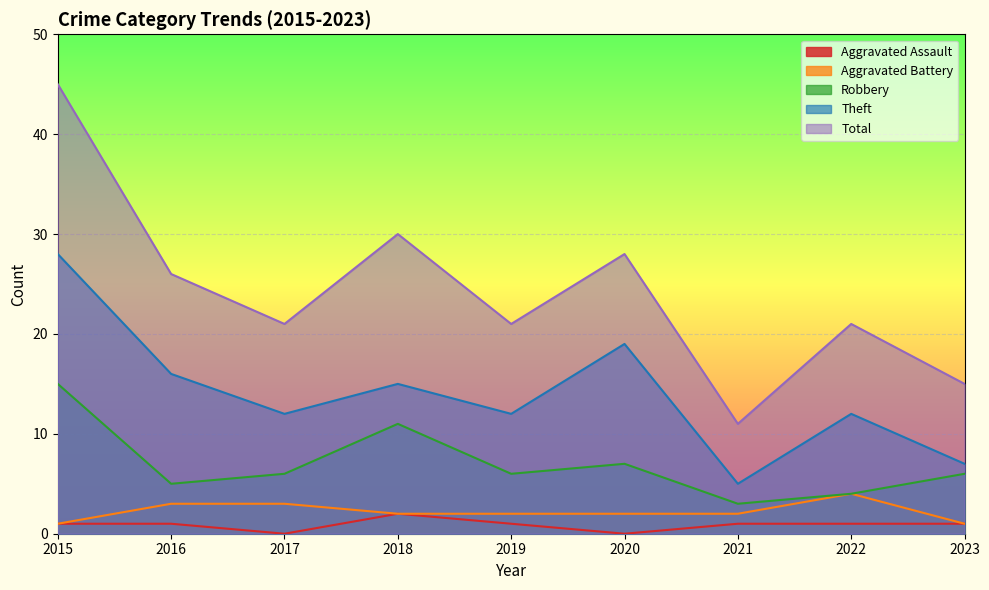

How many distinct data groups are displayed?

5